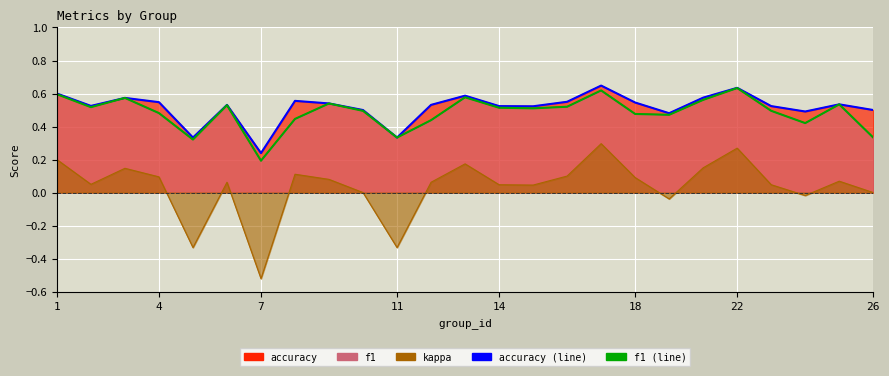

What is the difference between the second highest and minimum values in the f1_line series?

0.4